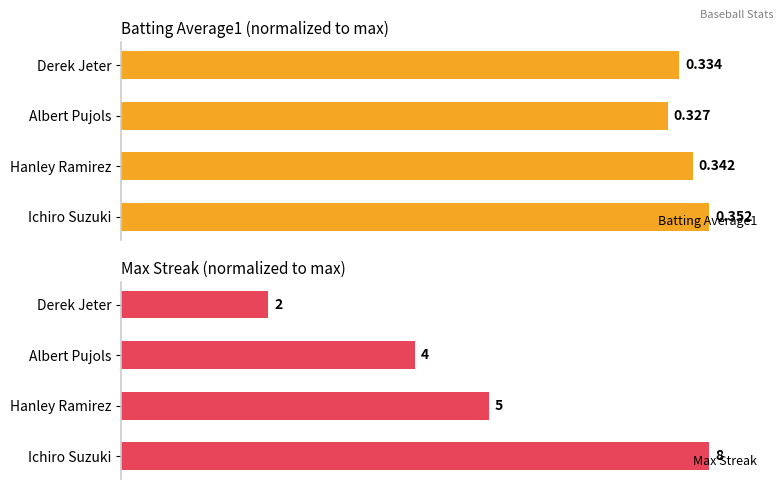

The value of Batting Average1 at Derek Jeter is 21.0. True or false?

False